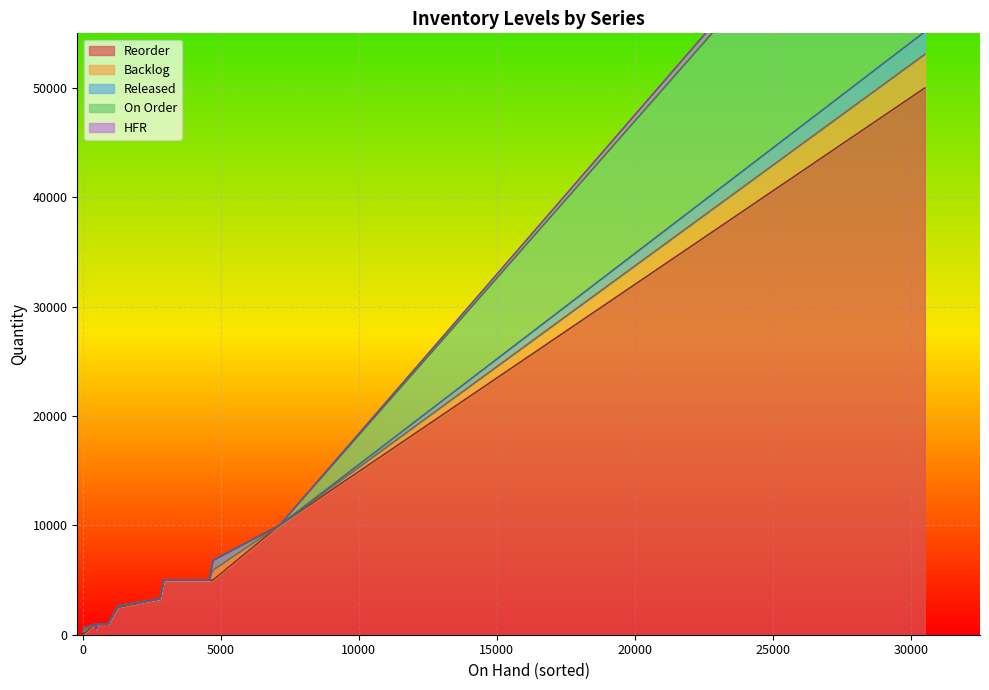

True or false: Backlog and HFR intersect in this chart.

False